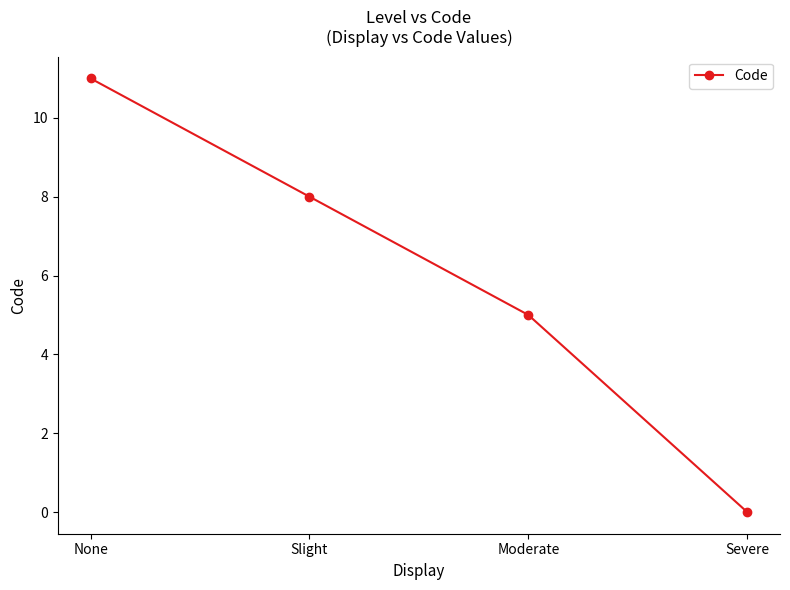

What is the approximate value at None?

11